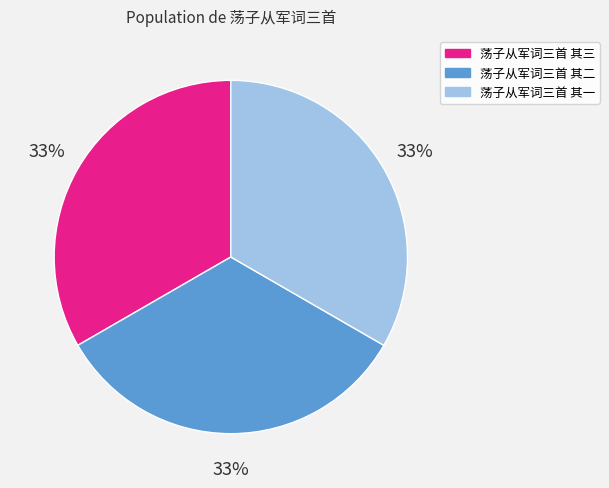

True or false: 荡子从军词三首 其二 accounts for 33% of the total.

True